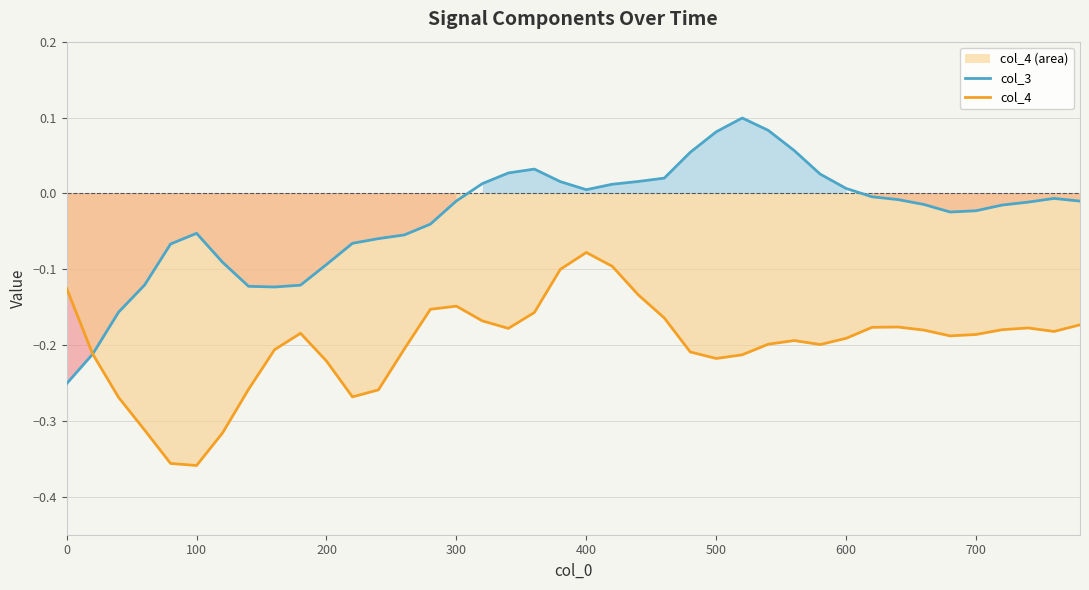

What is the greatest value displayed?

0.1